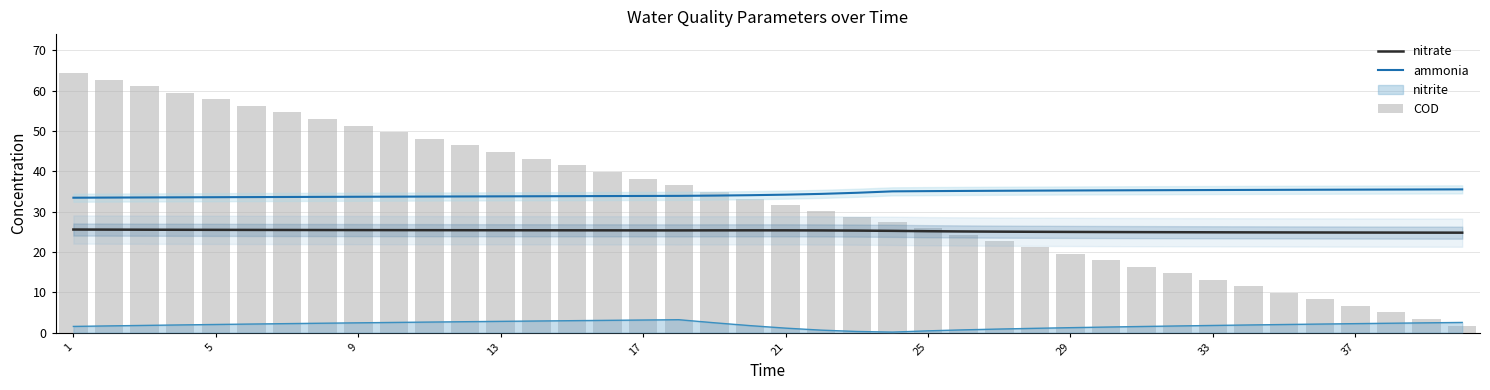

Rank the series by their average value, from highest to lowest.

ammonia, COD, nitrate